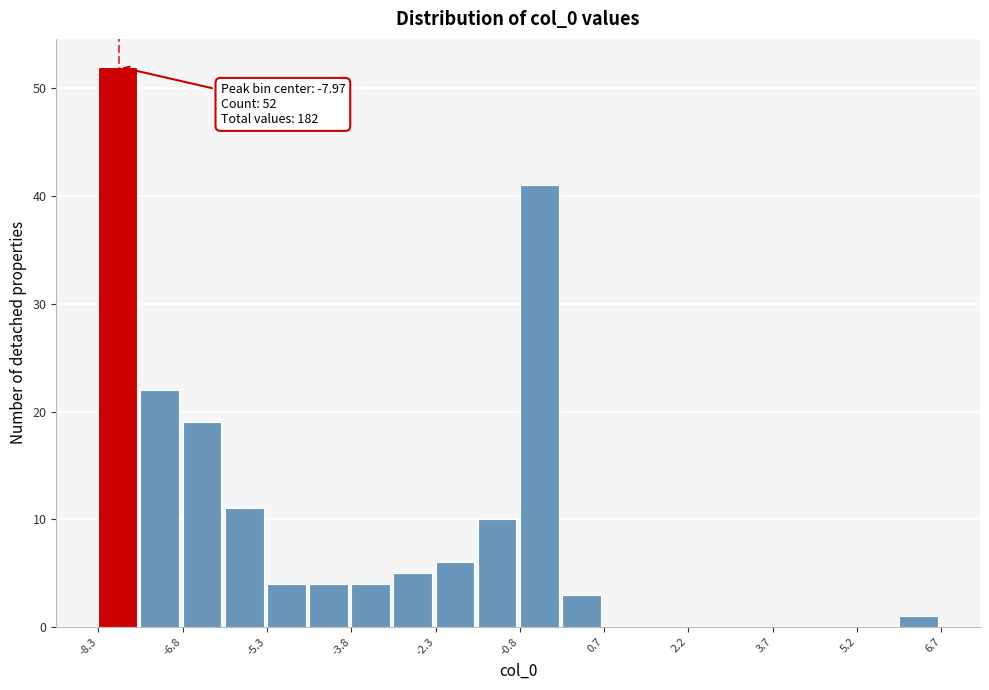

Read against the x-axis, roughly where is the centre of the tallest bar?

-8.0